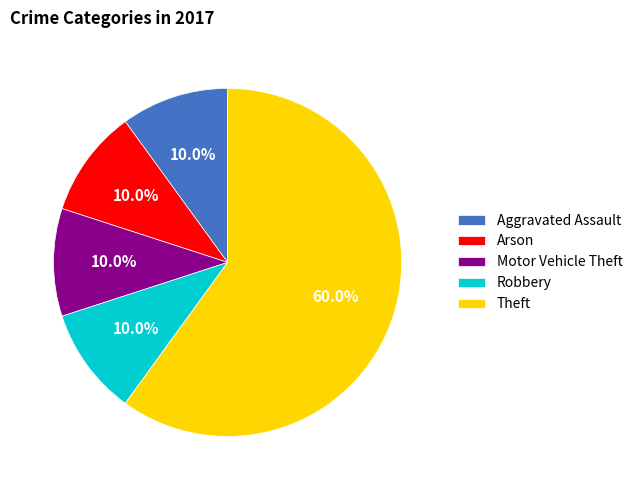

Is there a majority slice in this chart?

Yes